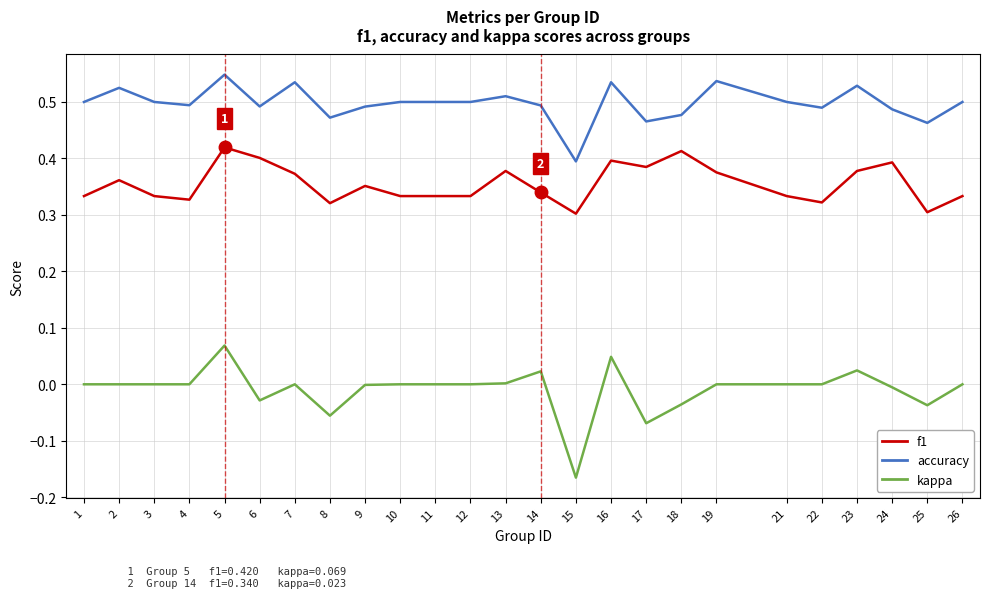

True or false: f1 has a value of 0.4 at 23.

True